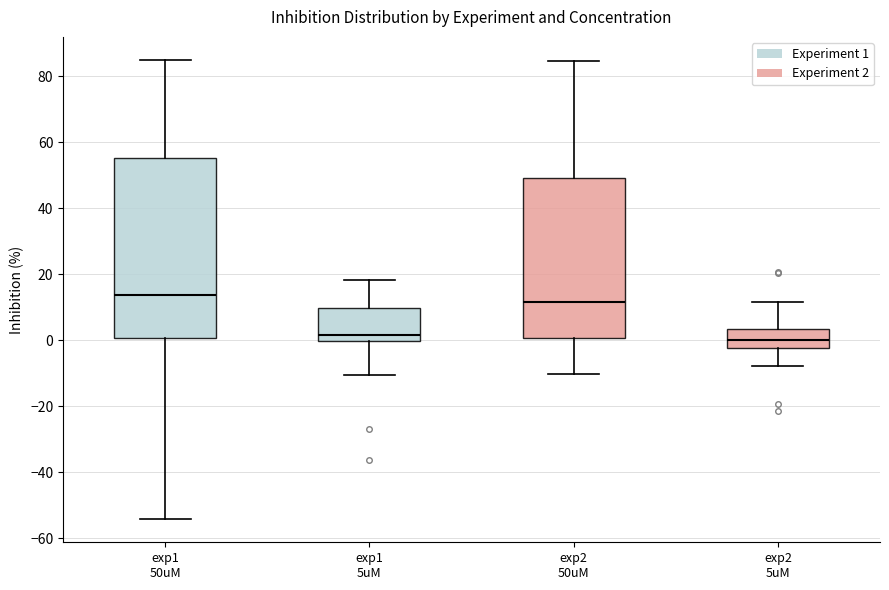

Comparing the boxes themselves (not the whiskers), which one is the tallest?

exp1 50uM